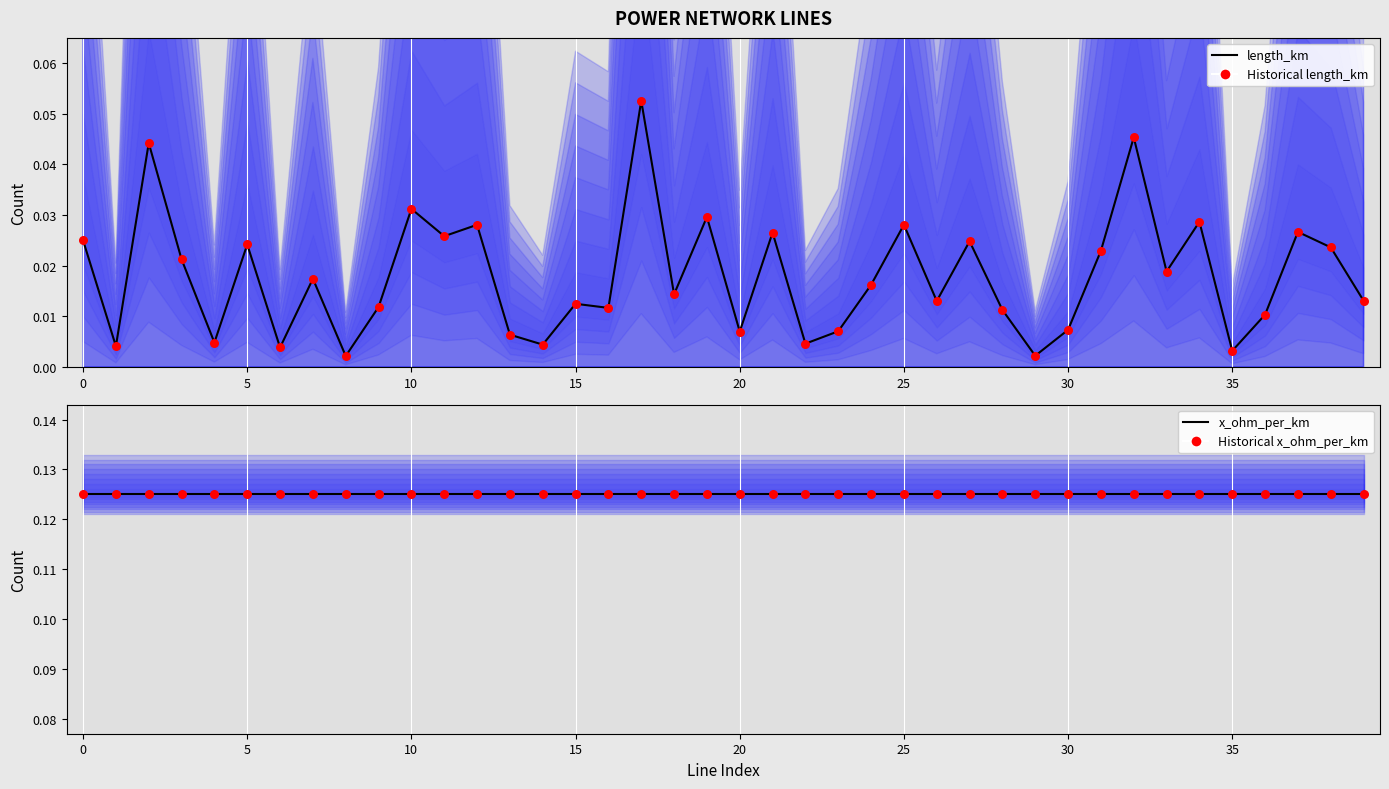

Which series has the largest total across all categories?

x_ohm_per_km